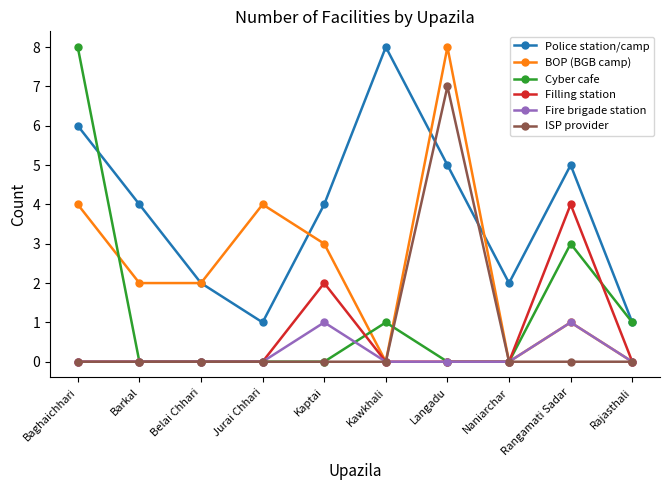

What is the difference between the Cyber cafe values at Rangamati Sadar and Jurai Chhari?

3